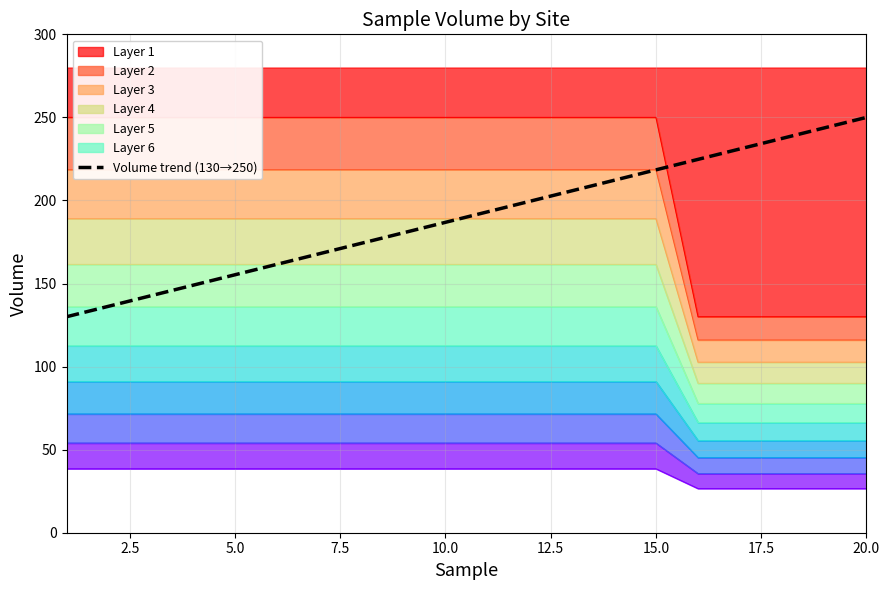

Does the chart have visible grid lines?

Yes